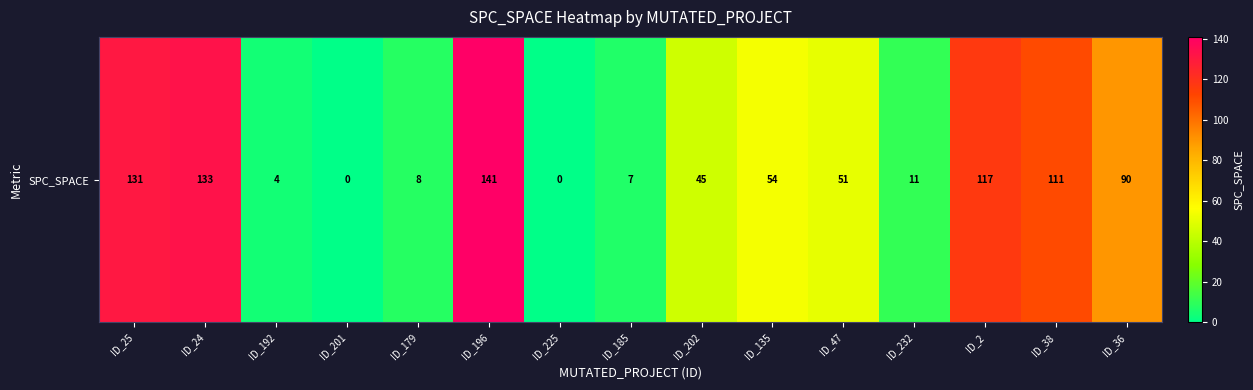

Count the number of data series in this chart.

1